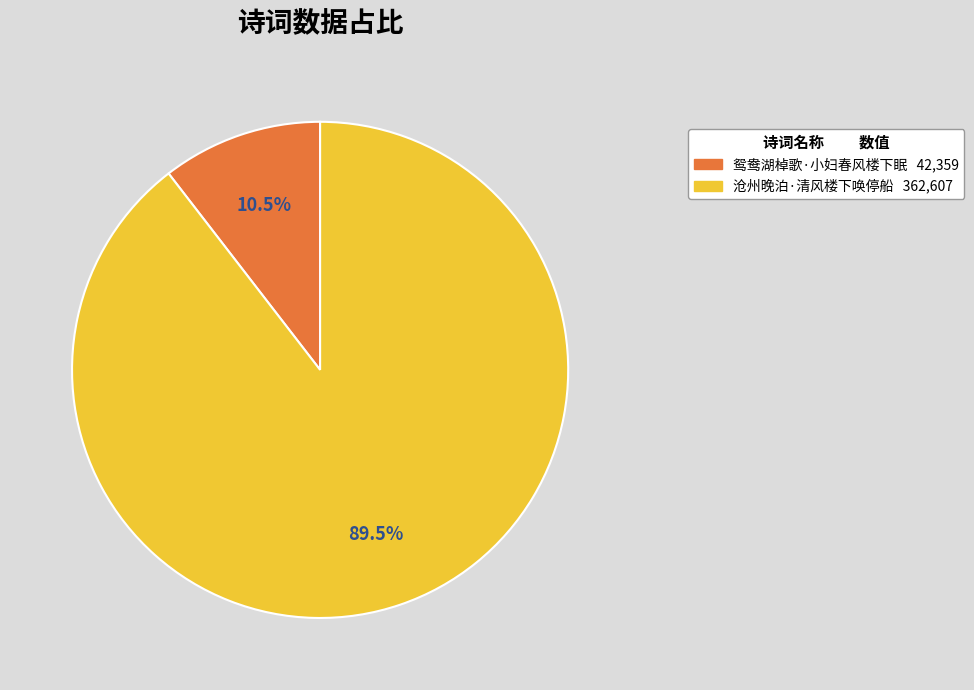

What percentage is NOT represented by 鸳鸯湖棹歌·小妇春风楼下眠?

89.5%